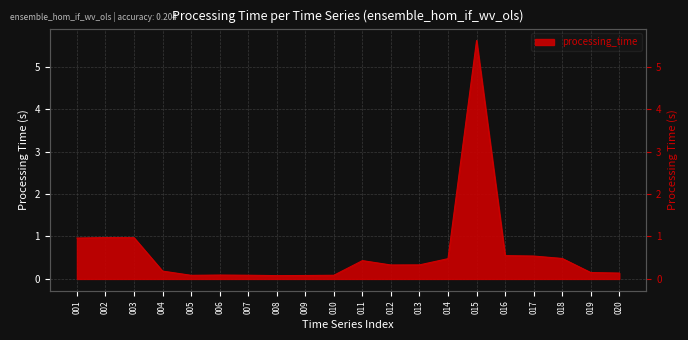

Reading right to left, extract all data points from this chart.

020=0.1	019=0.2	018=0.5	017=0.5	016=0.5	015=5.6	014=0.5	013=0.3	012=0.3	011=0.4	010=0.1	009=0.1	008=0.1	007=0.1	006=0.1	005=0.1	004=0.2	003=1.0	002=1.0	001=1.0